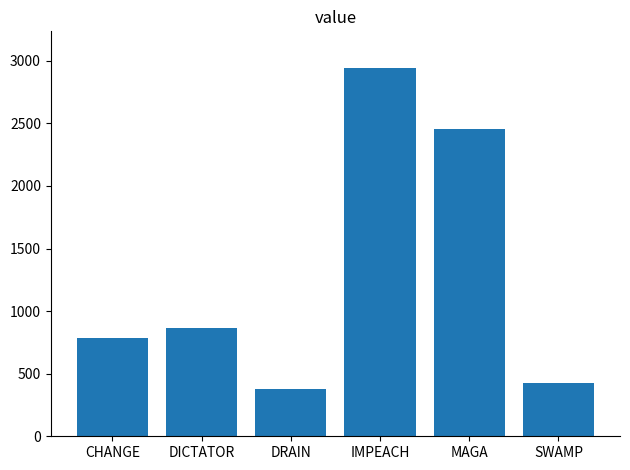

What is the average value?

1308